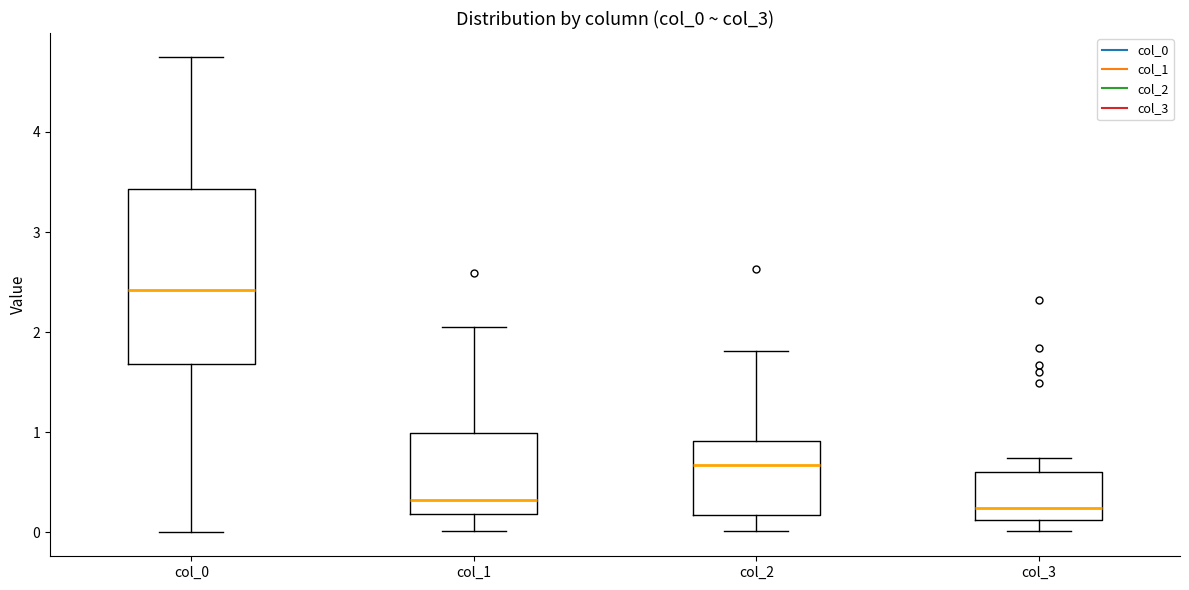

Where is the lower edge of the box for col_2 on the y-axis? The values are not printed on the chart, so give them approximately, as read against the axis.

0.2